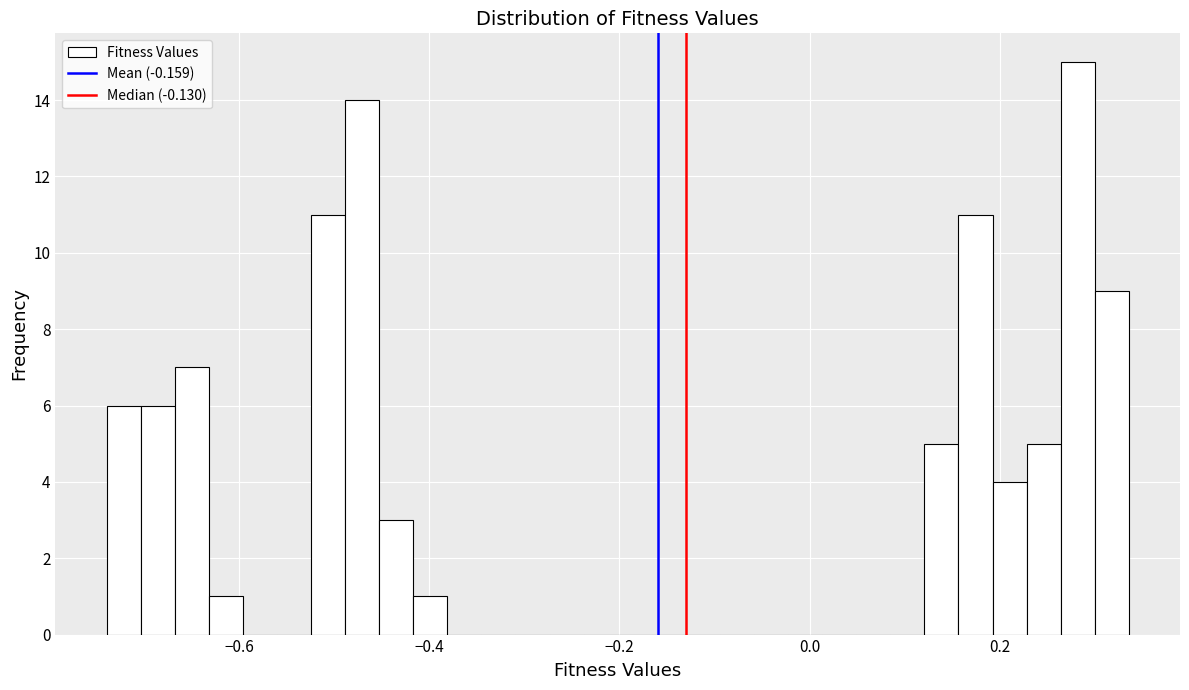

Read against the x-axis, roughly where is the centre of the tallest bar?

0.28